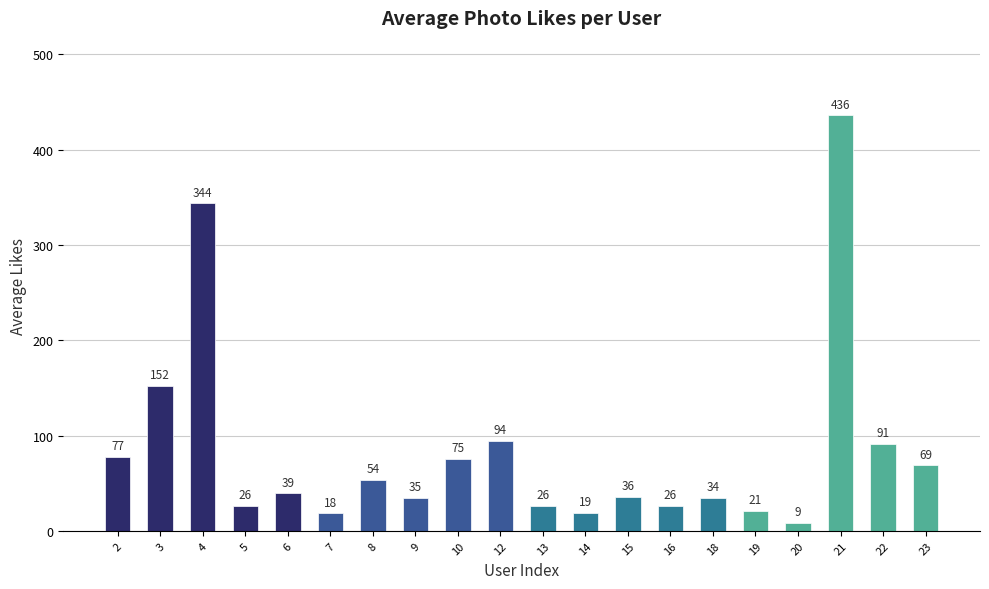

Does the chart contain any negative values?

No